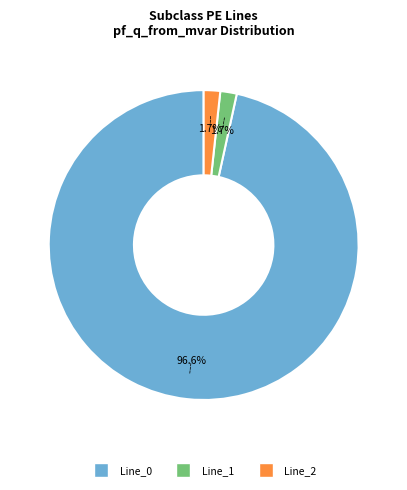

Is the sum of Line_1 and Line_0 greater than half?

Yes